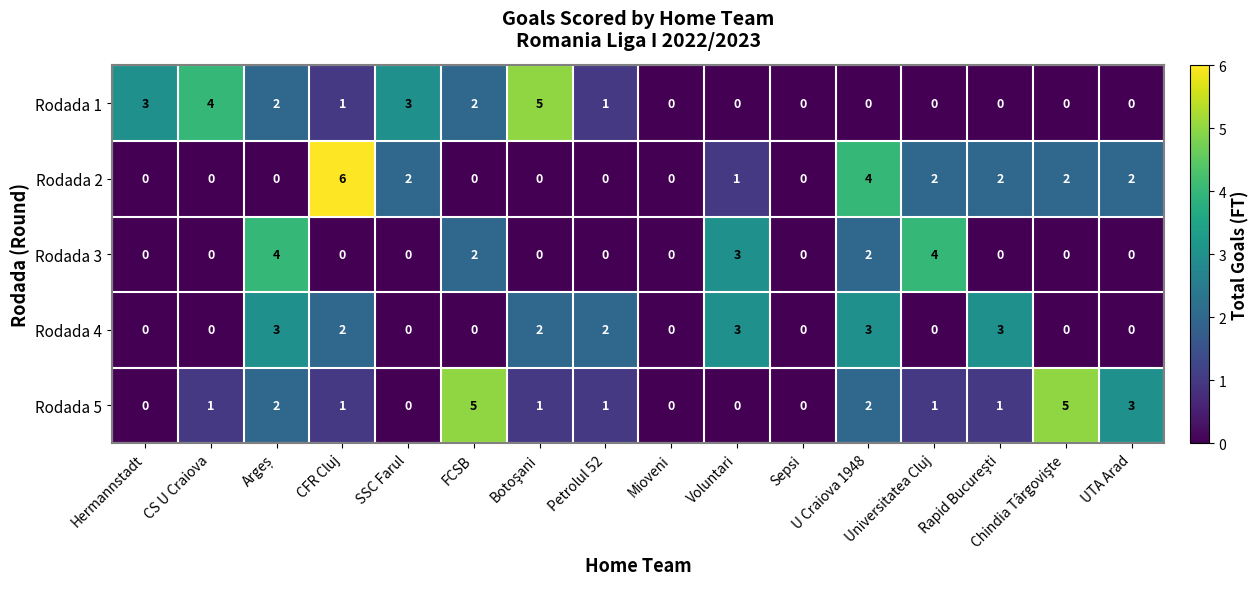

Which series has the largest total across all categories?

Rodada 5